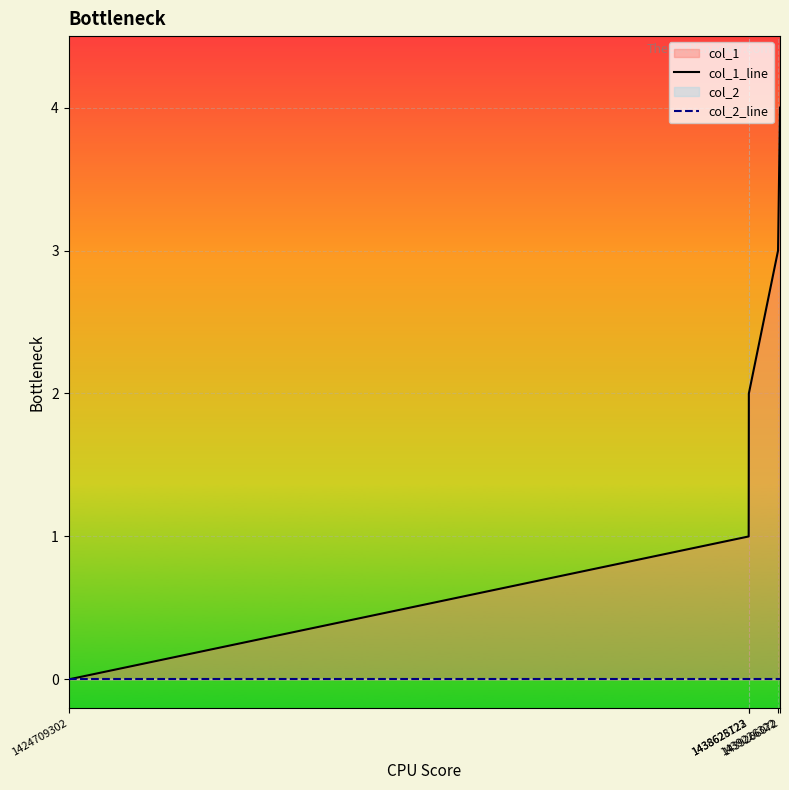

At 1439226322, list the series in order from smallest to largest.

col_2_line, col_1_line